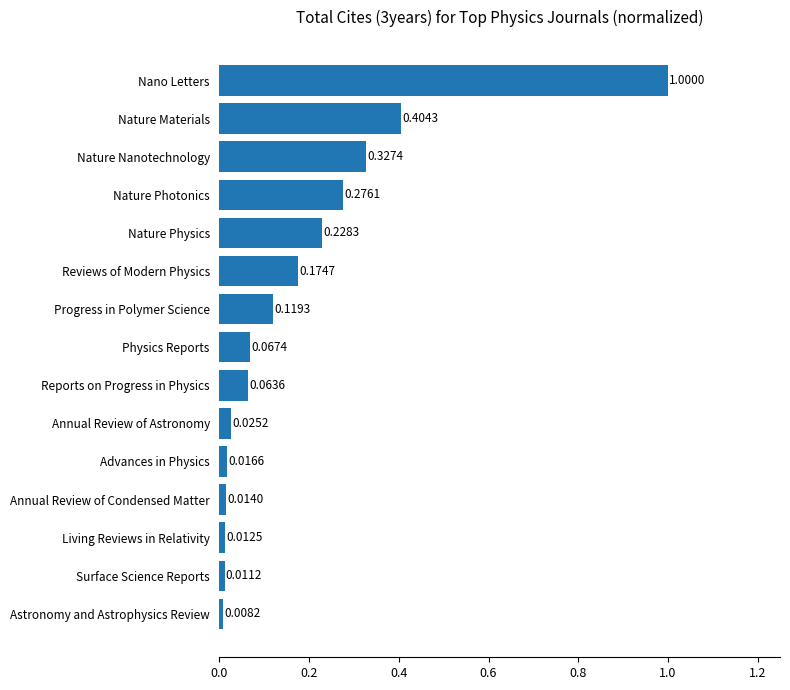

List the labels in order of value, largest first.

Nano Letters, Nature Materials, Nature Nanotechnology, Nature Photonics, Nature Physics, Reviews of Modern Physics, Progress in Polymer Science, Physics Reports, Reports on Progress in Physics, Annual Review of Astronomy, Advances in Physics, Annual Review of Condensed Matter, Living Reviews in Relativity, Surface Science Reports, Astronomy and Astrophysics Review